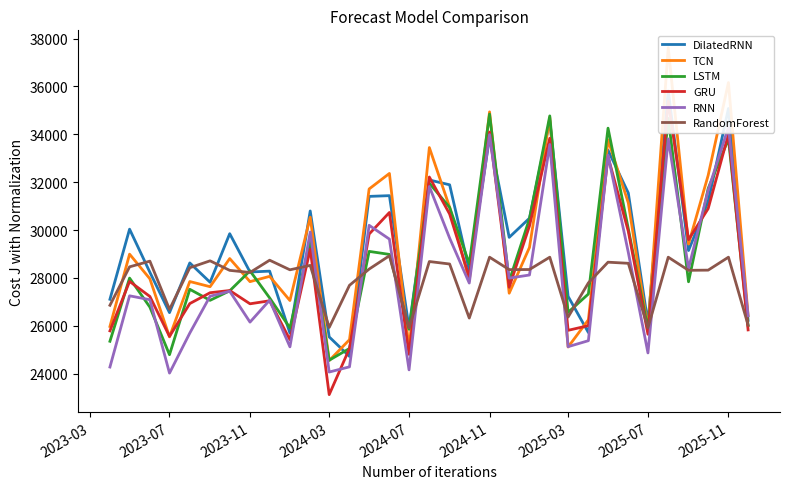

What is the highest value of the RandomForest series?

28923.8